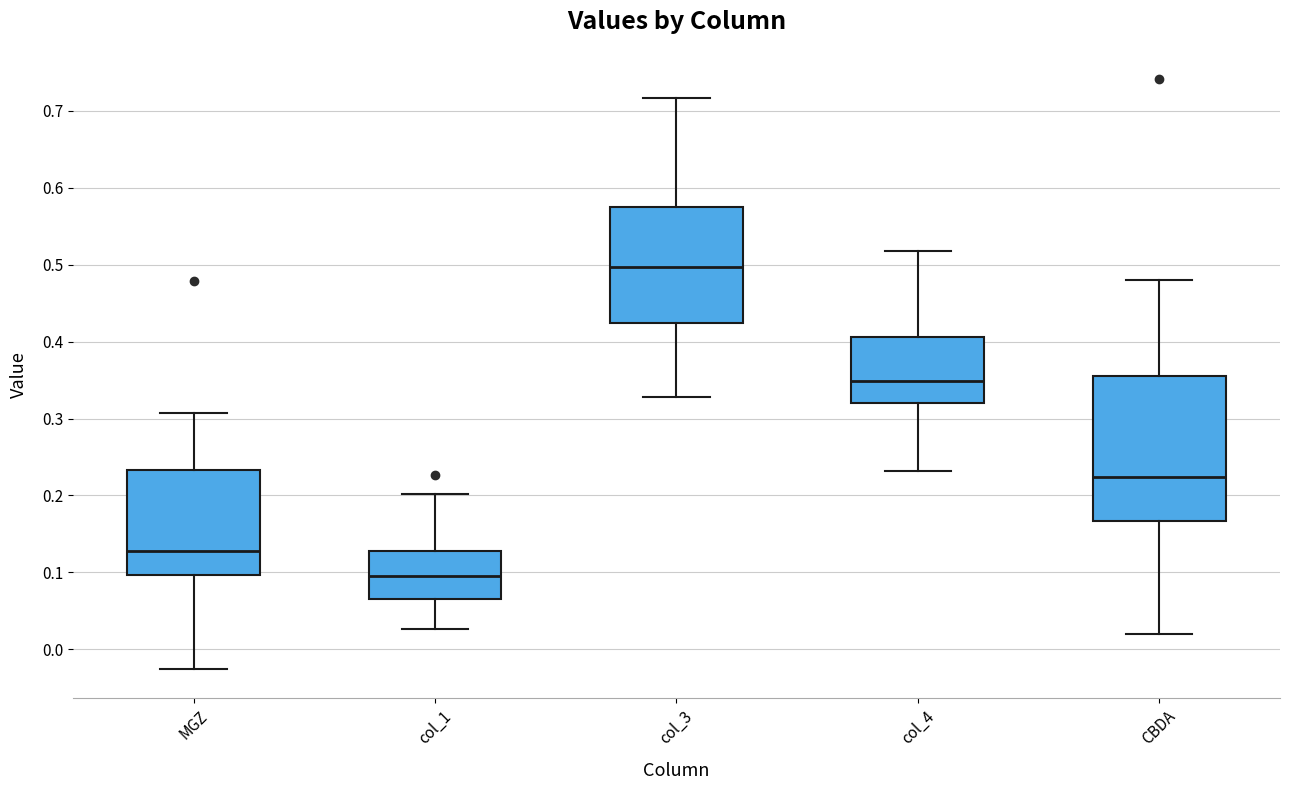

Which box has the lowest median line?

col_1